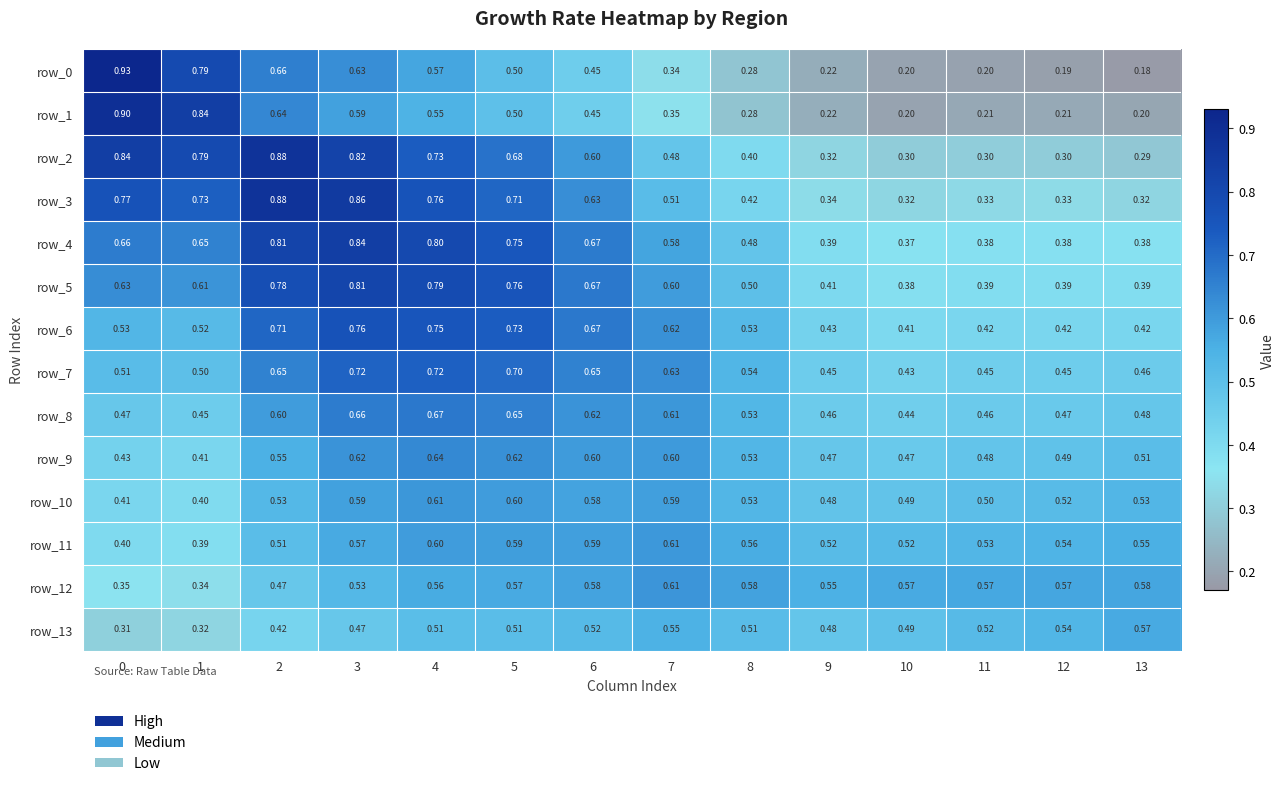

How many data points does each series have?

14